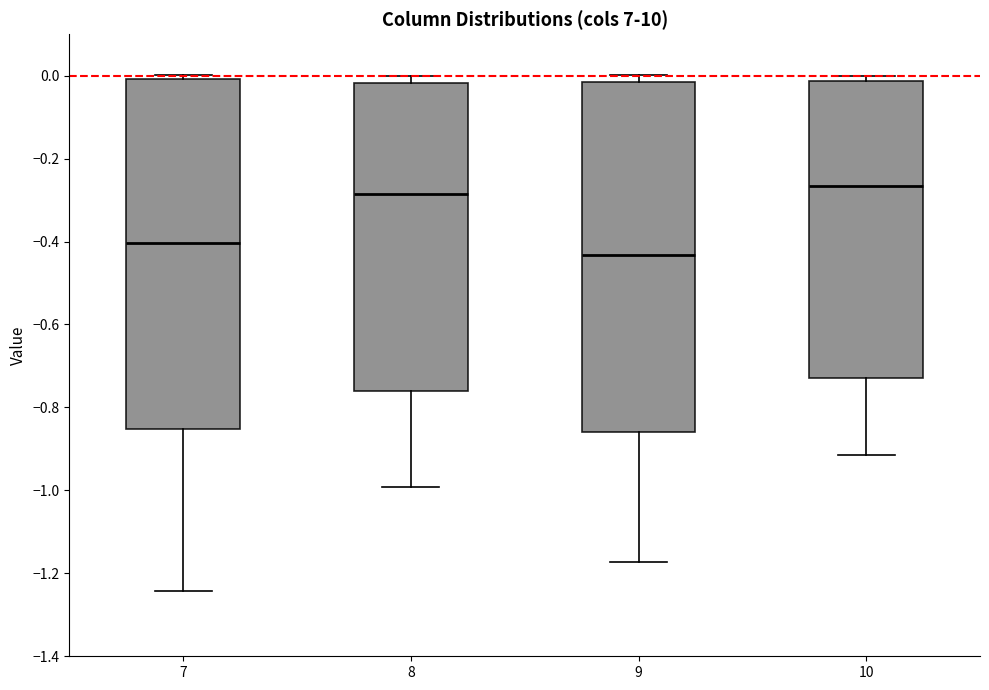

Which box's median line is the lowest?

9